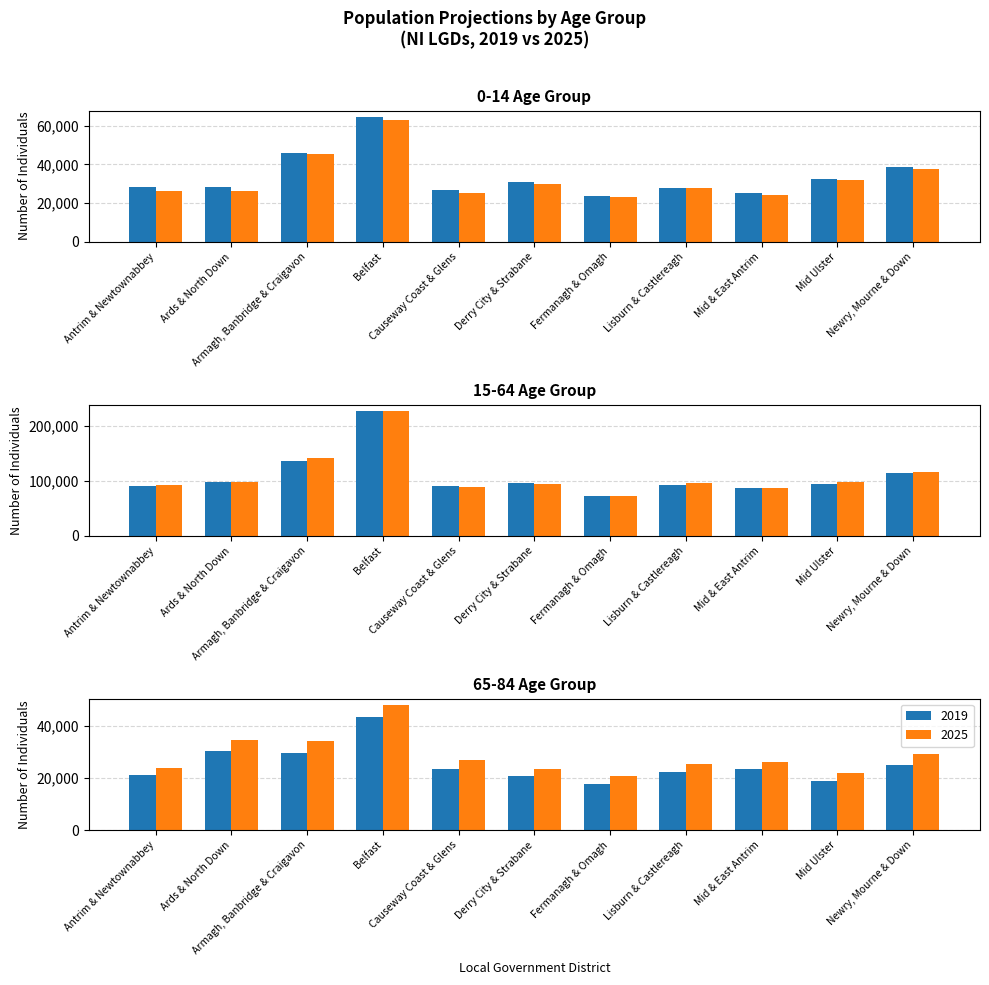

At Causeway Coast & Glens, list the series in order from largest to smallest.

15-64 (2019), 15-64 (2025), 65-84 (2025), 0-14 (2019), 0-14 (2025), 65-84 (2019)